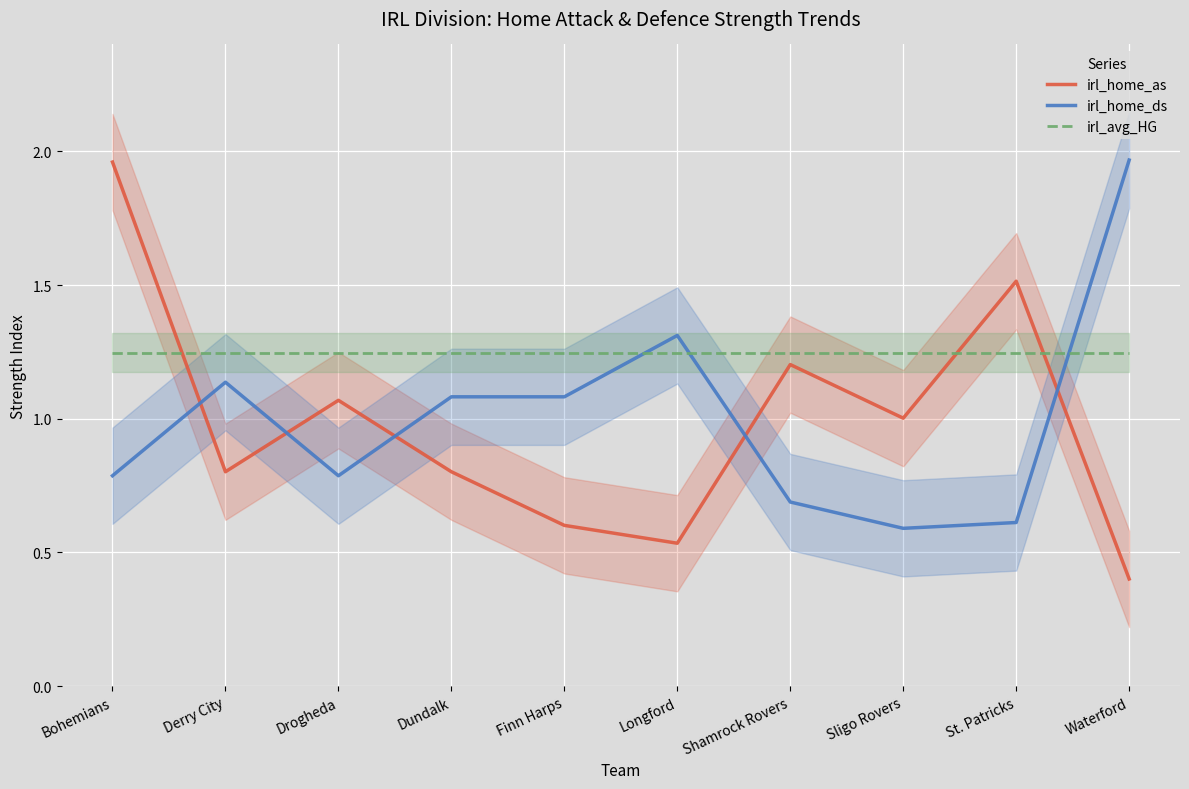

How many lines are shown in the chart?

3